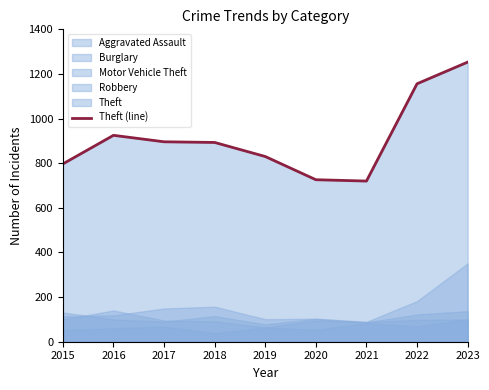

What is the change in value from 2016 to 2017?

-29